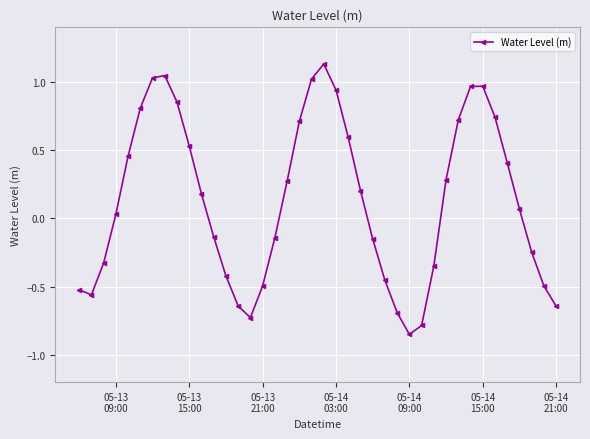

What is the value of the 11th point from the left?

0.2